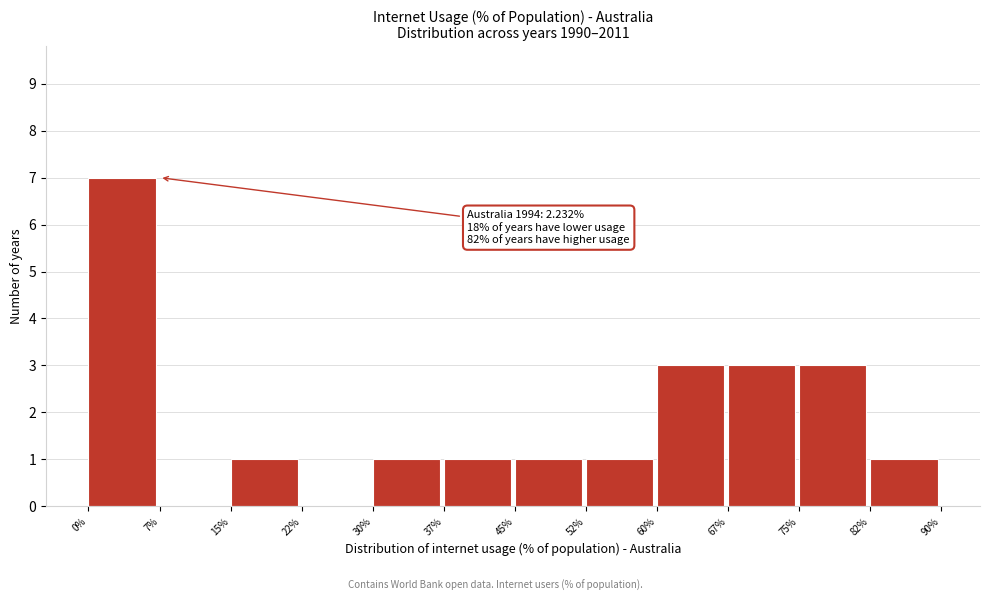

Over which range of the x-axis is the bar tallest?

0% to 7%